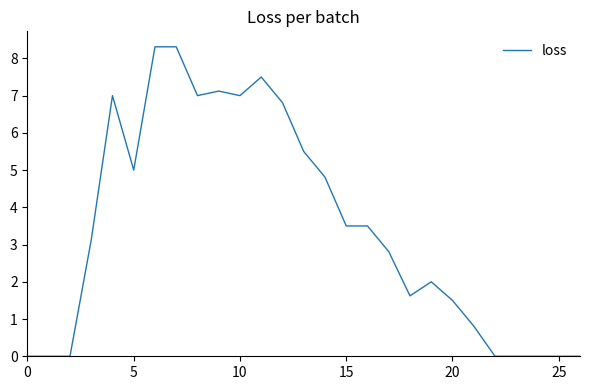

What is the maximum value shown in the chart?

8.3